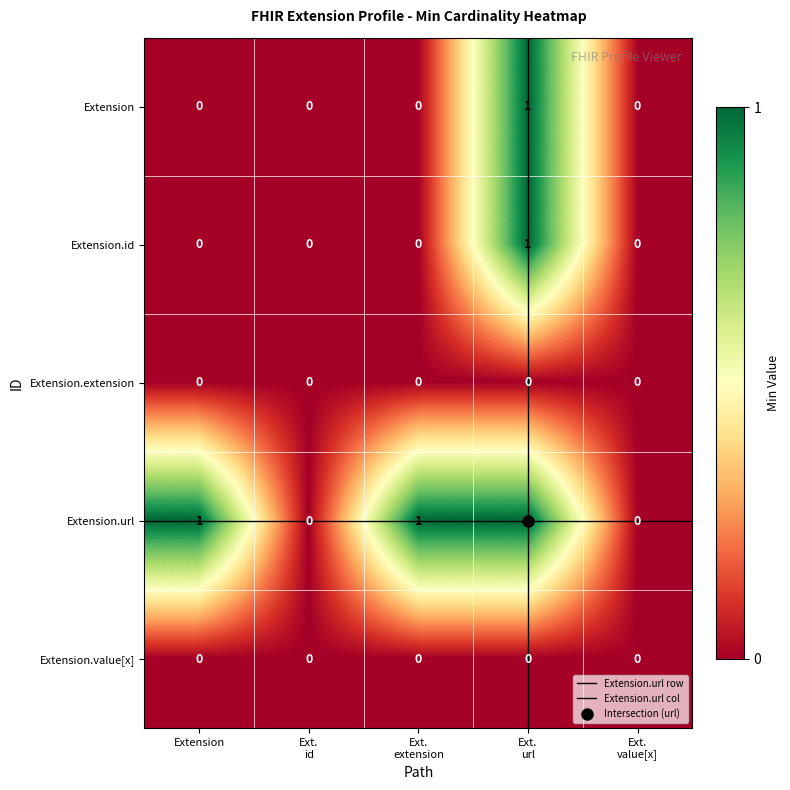

Count the Extension.id values in the range 0 to 1.

5